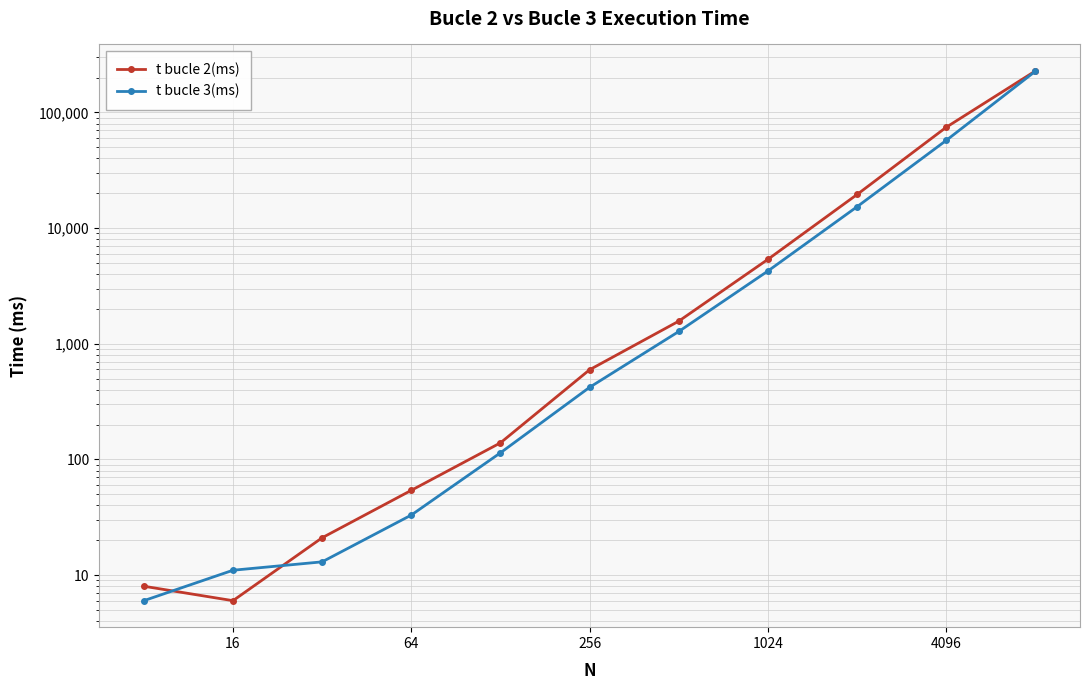

After their last crossing, which series has the higher values: t bucle 3(ms) or t bucle 2(ms)?

t bucle 2(ms)